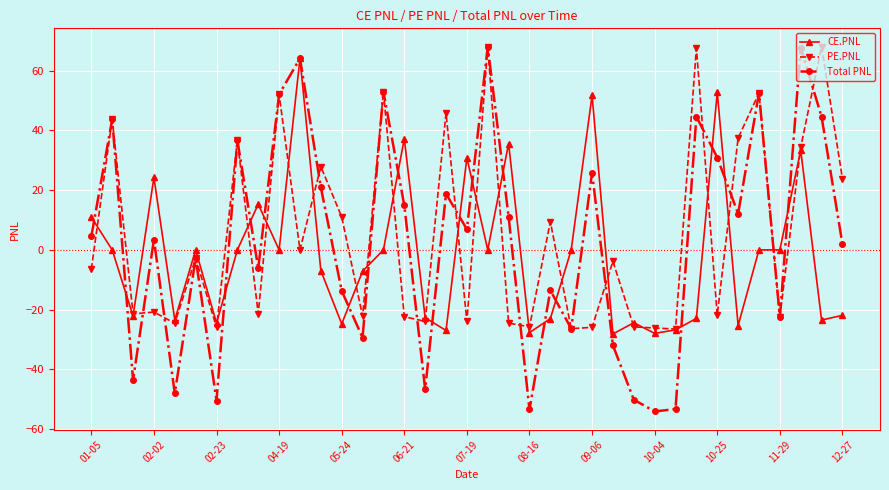

What is the value of the Total PNL point at the 28th from the left?

-54.1